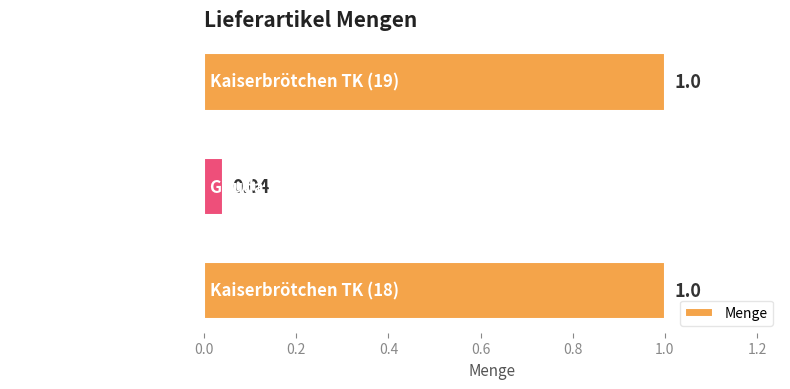

What is the average value?

0.7